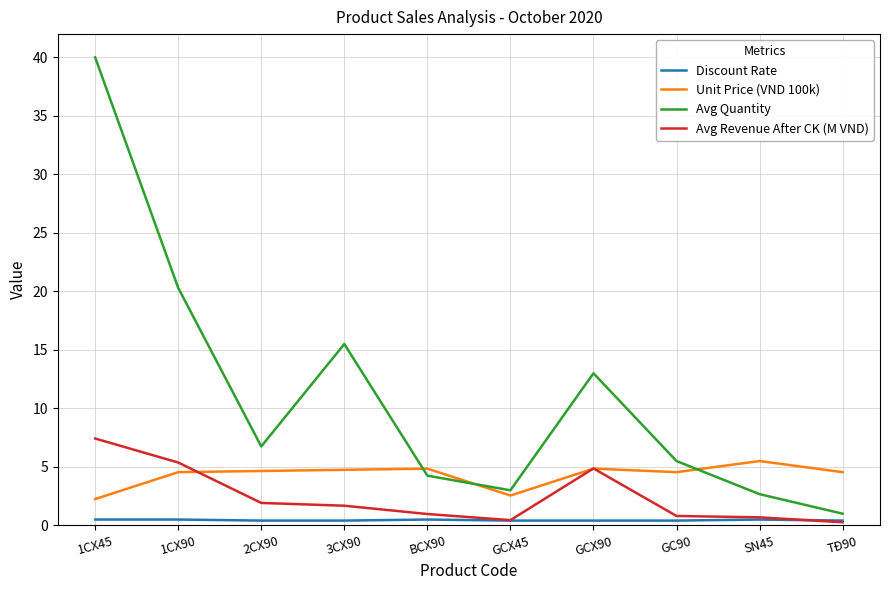

What is the difference between the Avg Revenue After CK (M VND) values at 3CX90 and TĐ90?

1.4